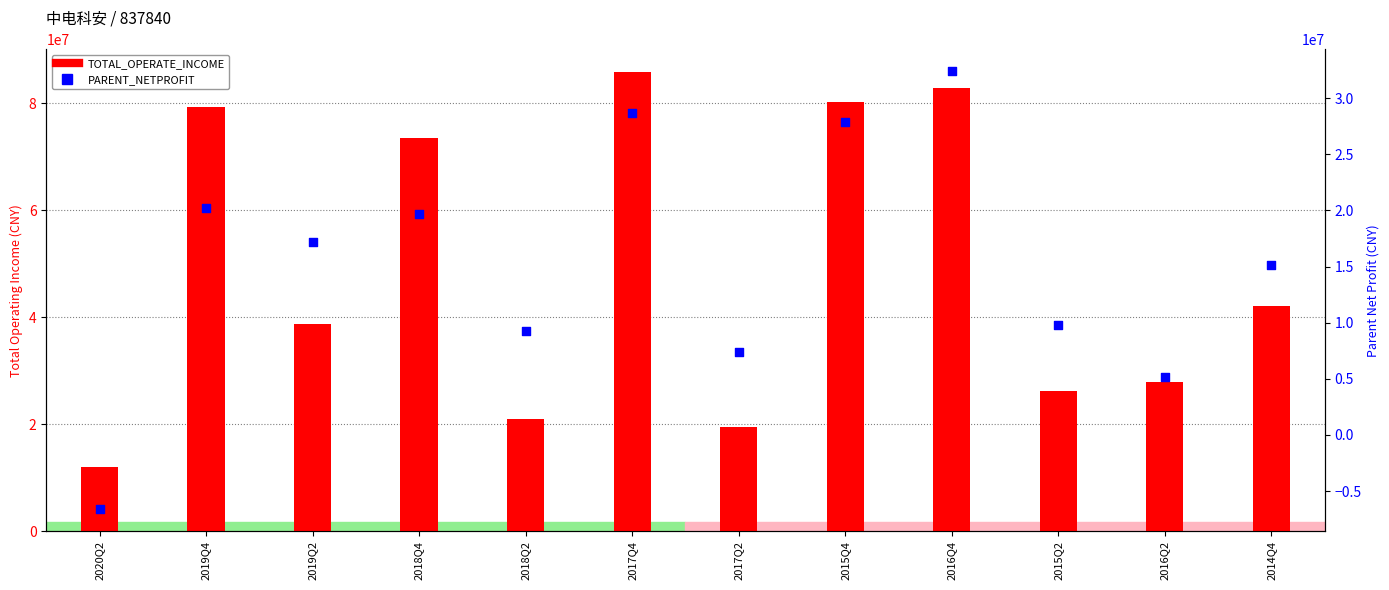

Which series contains the highest Y value?

TOTAL_OPERATE_INCOME